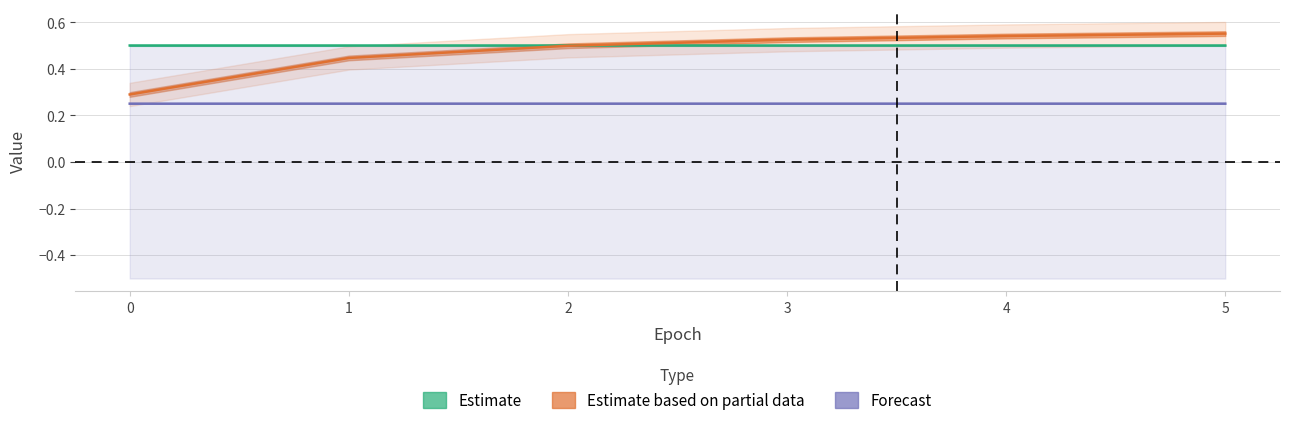

What is the total value across all series at 5?

1.3